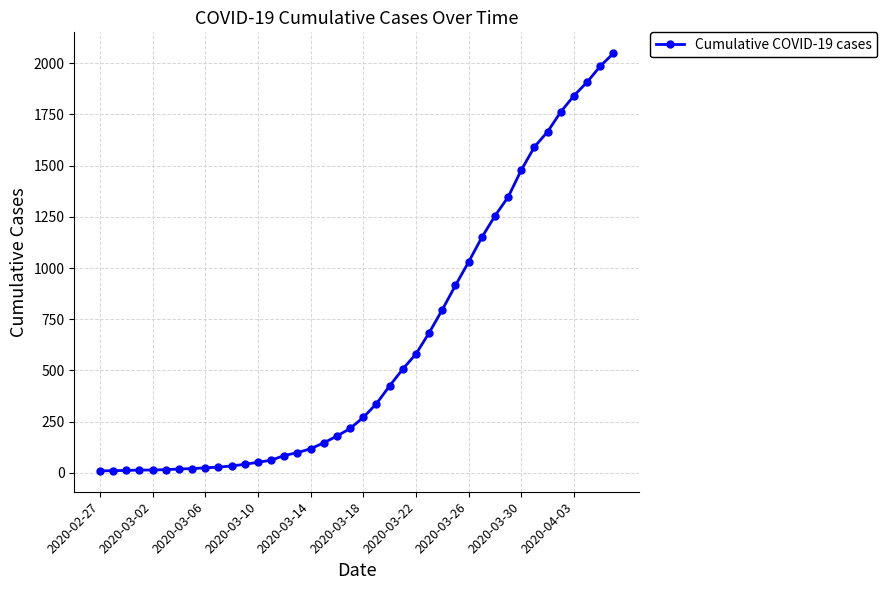

Is this an area chart (filled region under the line)?

No